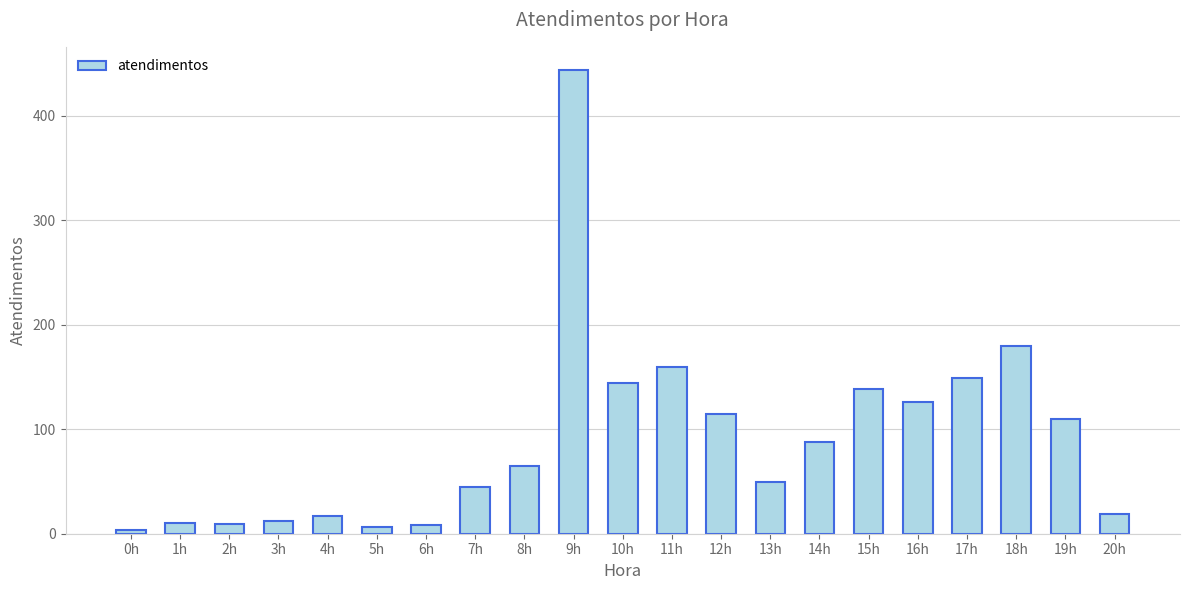

The chart shows a value of 110 at 19h. True or false?

True